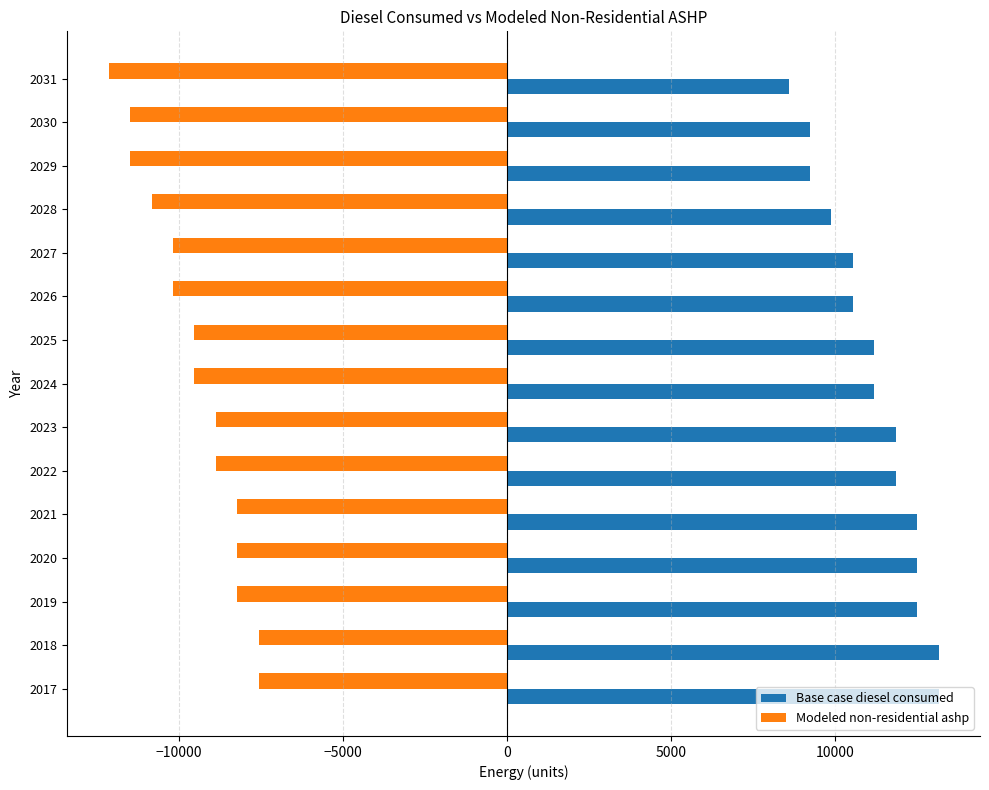

True or false: Base case diesel consumed has a value of 4444.9 at 2019.

False